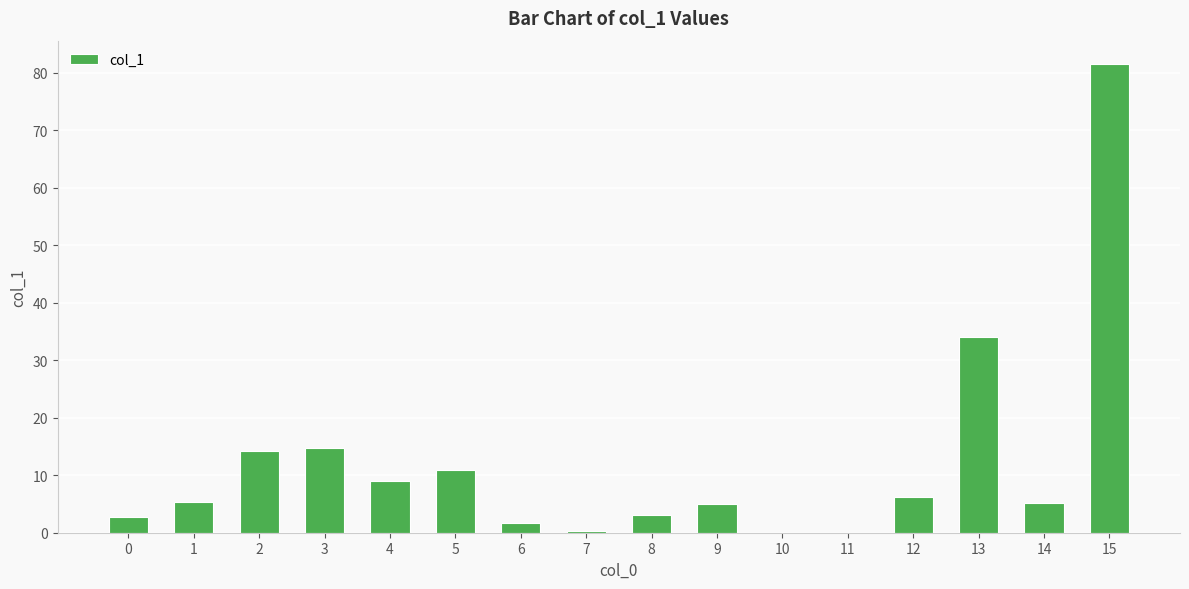

At which category does the chart reach its peak across all series?

15